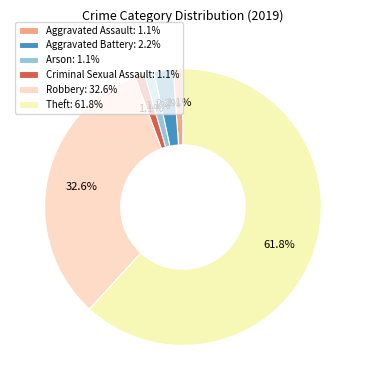

What is the majority slice?

Theft